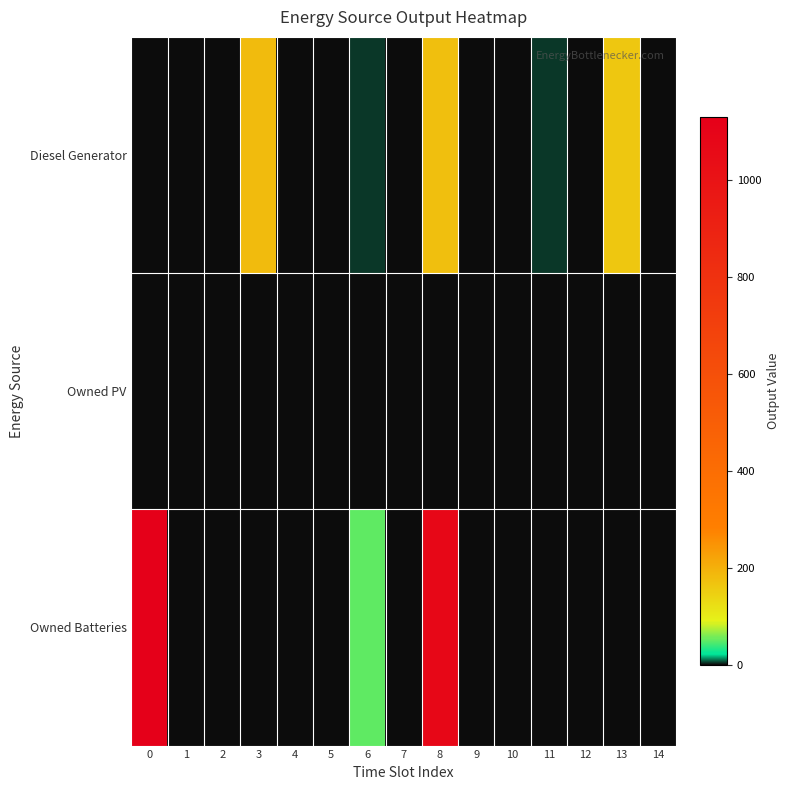

Which series changed the most between 4 and 11?

Diesel Generator